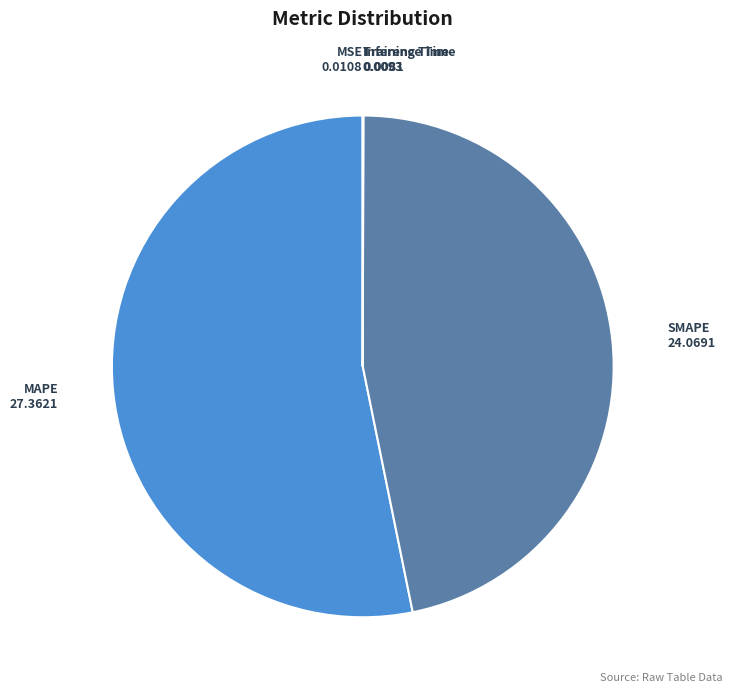

Is it true that SMAPE is 47% of the pie?

True